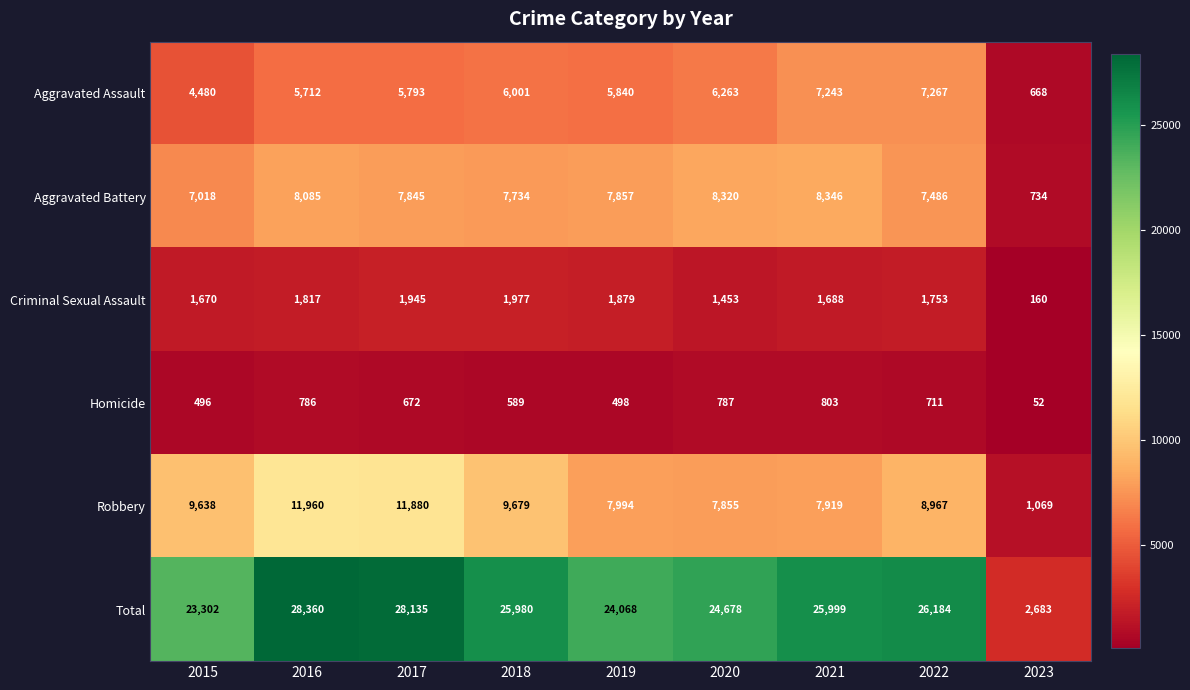

Read the Total value at 2015.

23302